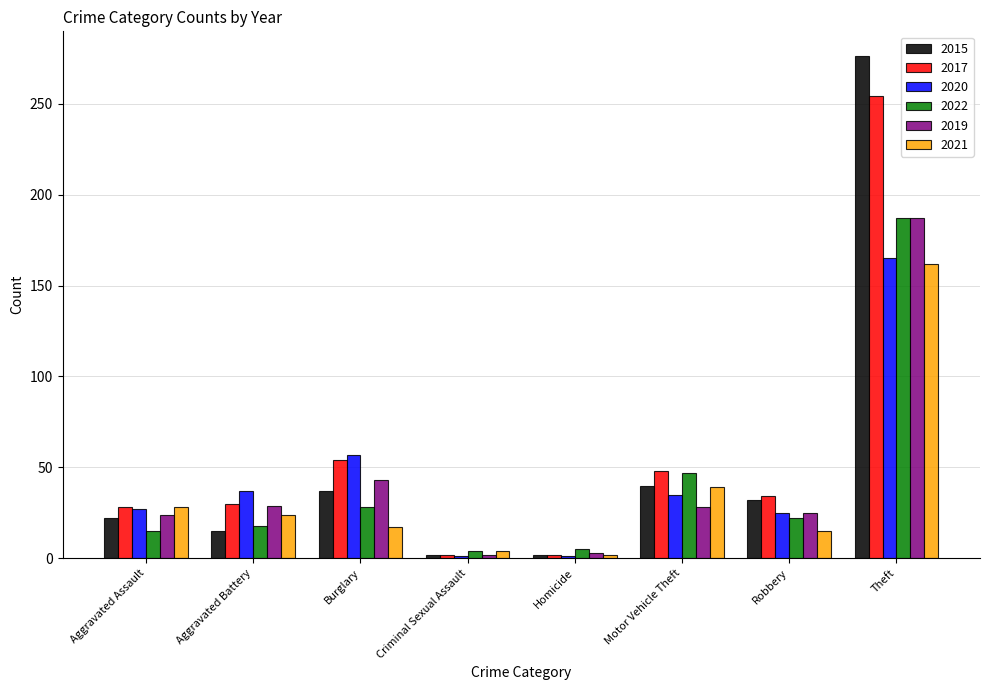

What is the label of the 6th bar from the left?

Motor Vehicle Theft